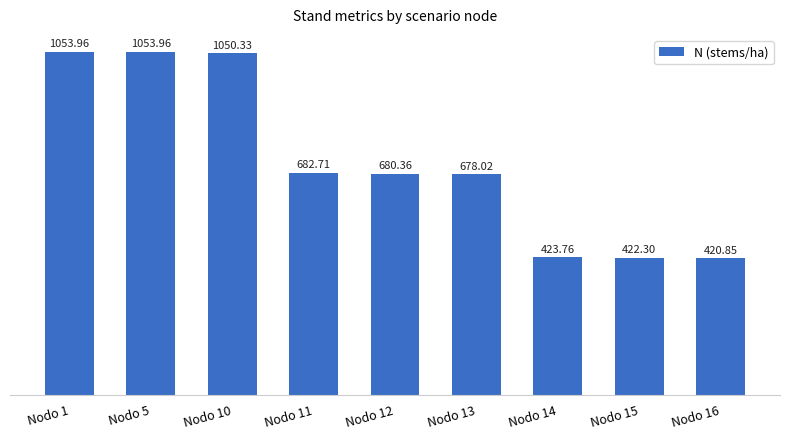

What is the ratio of the value at Nodo 11 to the value at Nodo 5?

0.6